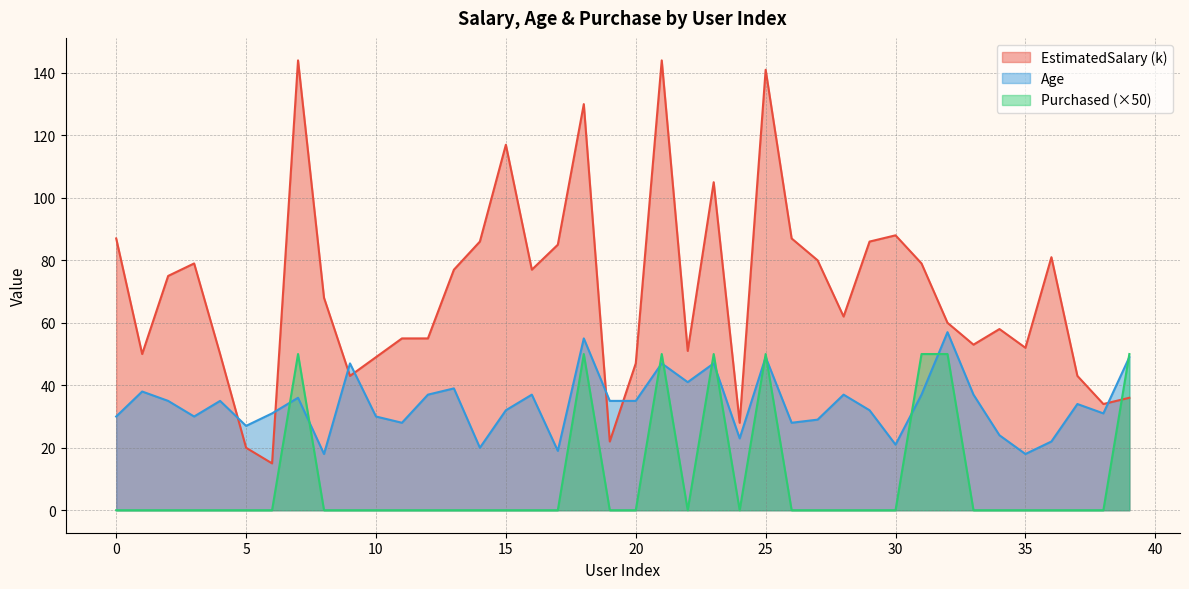

How many values in the Age series exceed 35?

16